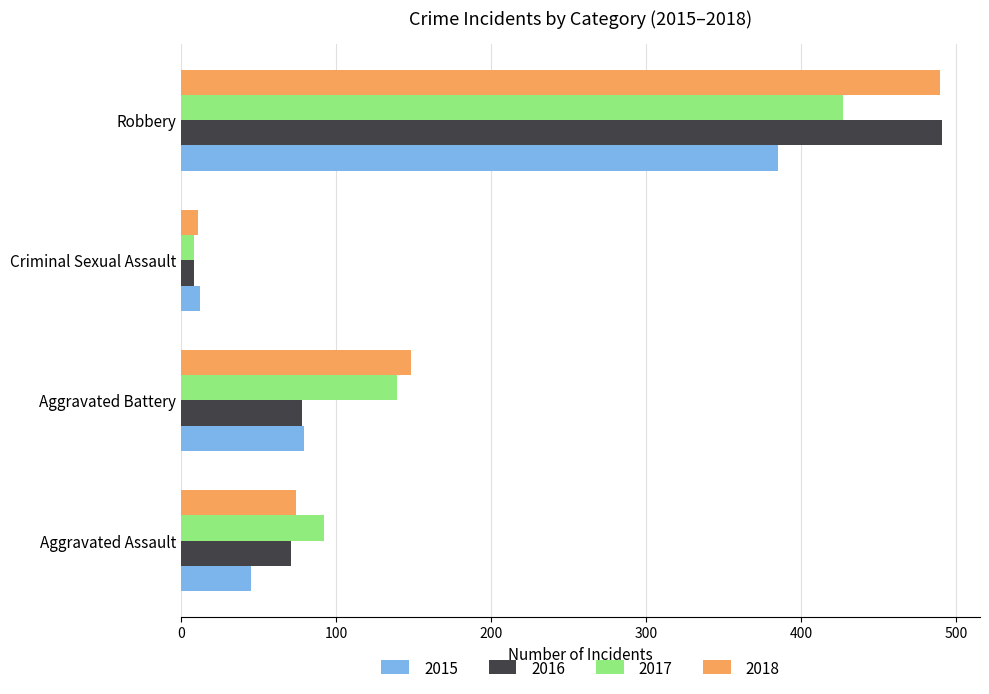

How many values in the 2018 series are below 148?

2